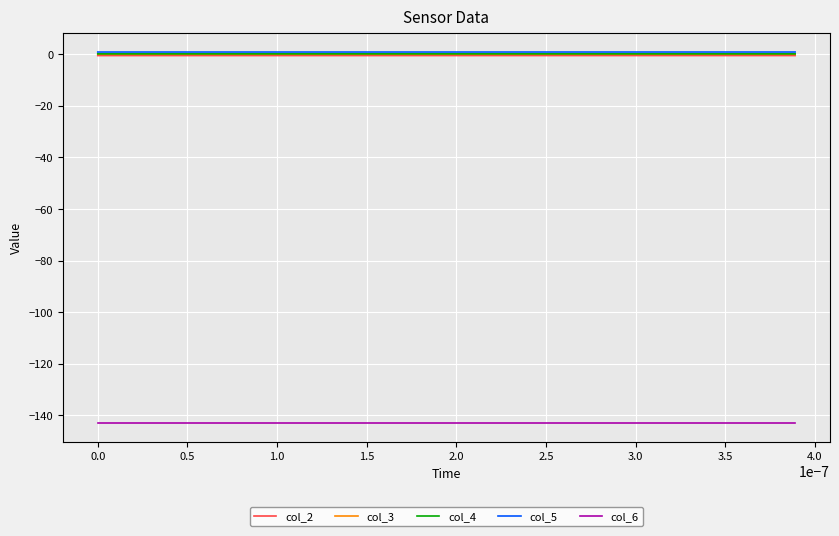

What is the smallest value displayed?

-143.0